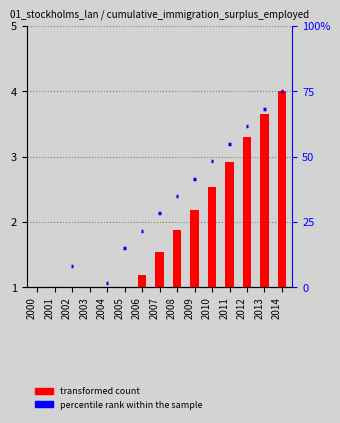

What is the difference between the maximum and second lowest values?

3.3